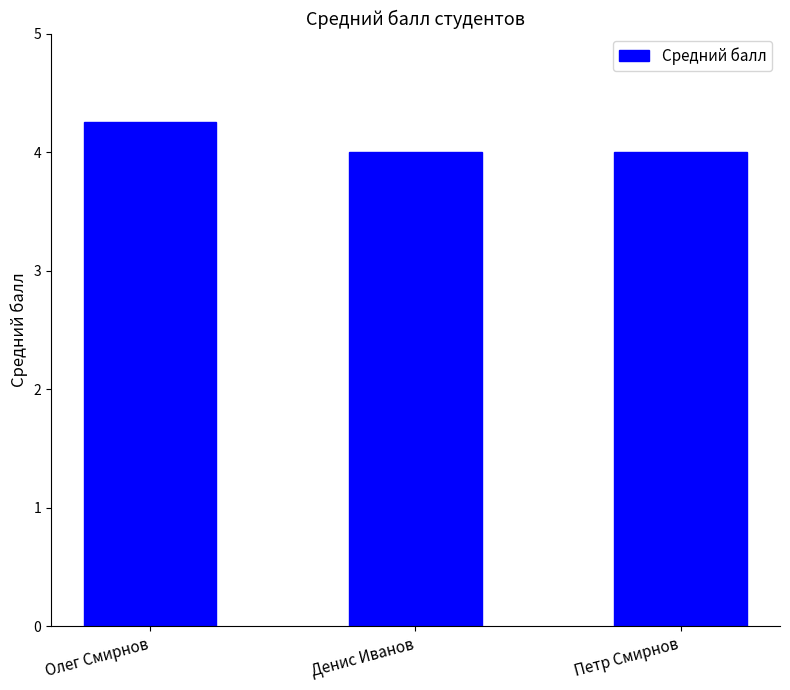

Approximately how many times larger is the value at Олег Смирнов compared to Петр Смирнов?

1.1